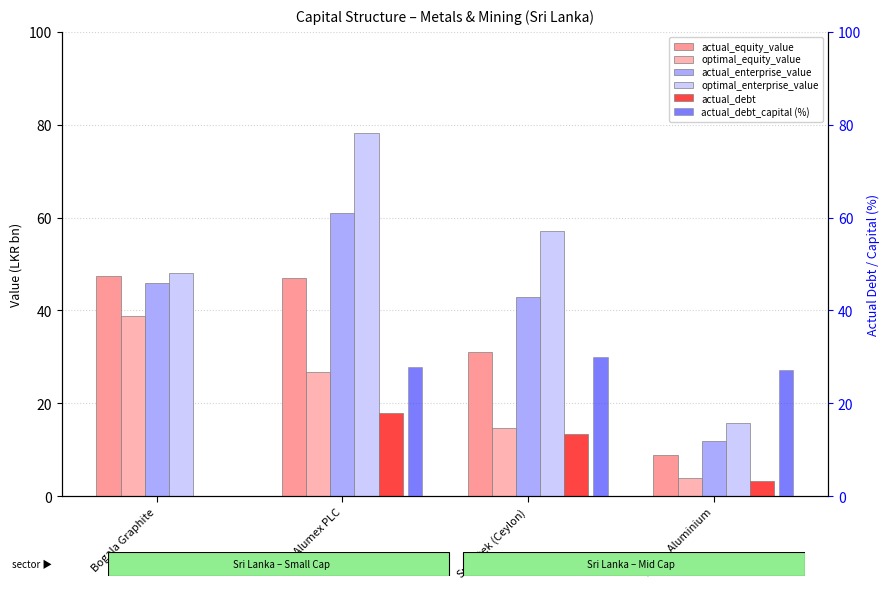

How many bars are there in each group?

6